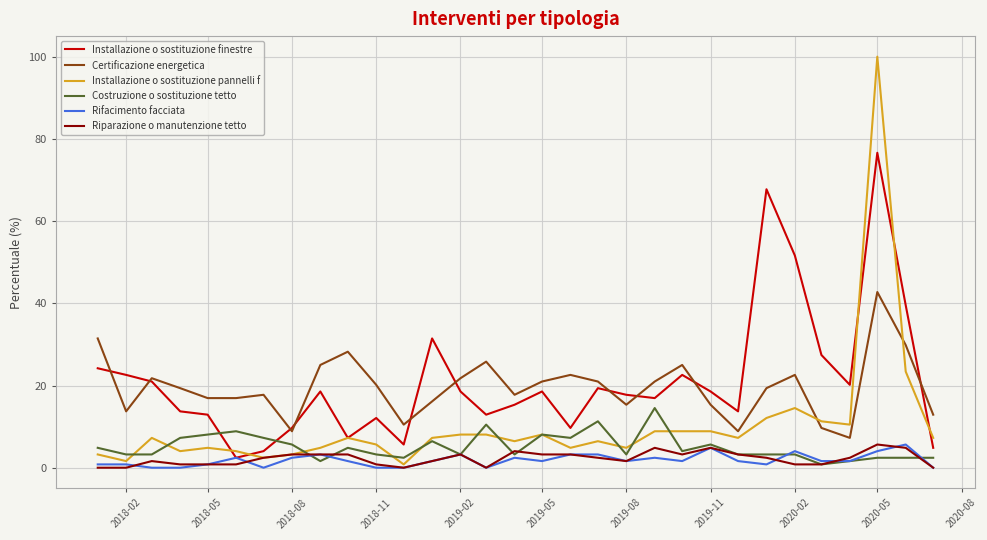

Which series has the largest range (max minus min)?

Installazione o sostituzione pannelli f